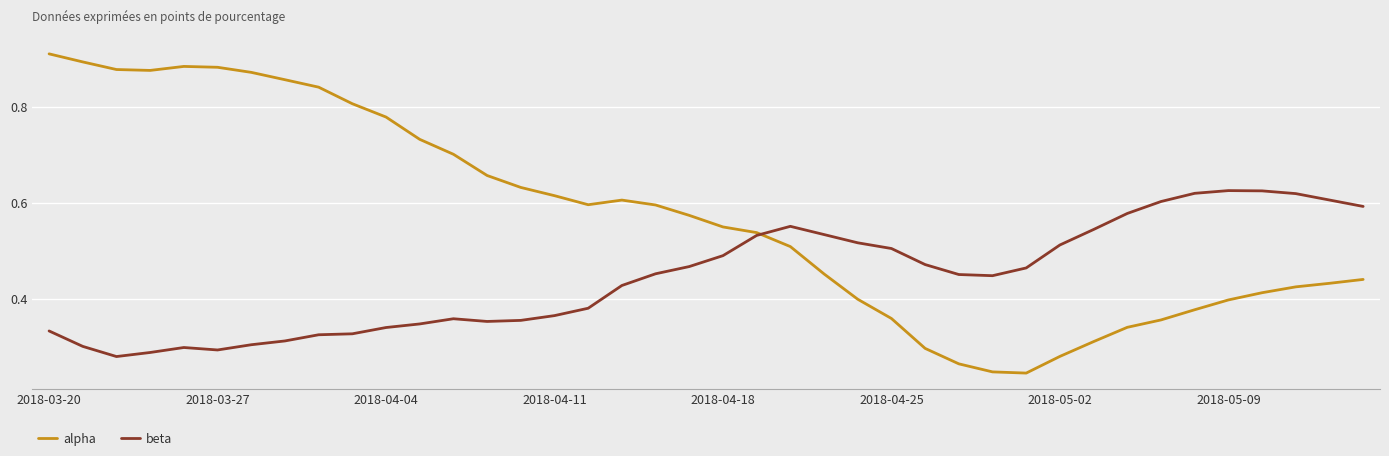

Which series has the largest total across all categories?

alpha